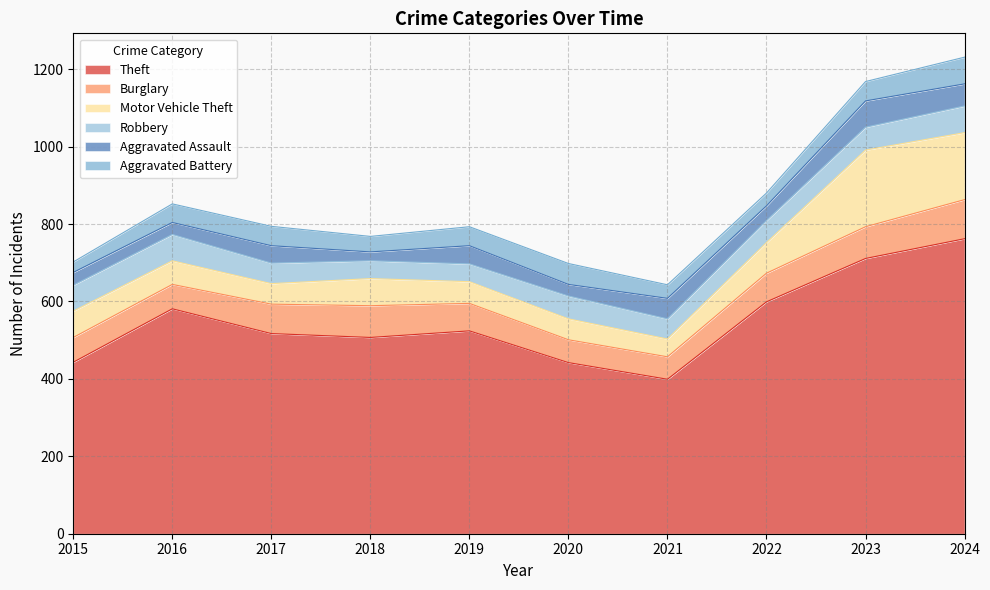

Which label corresponds to the smallest value in the chart?

2018